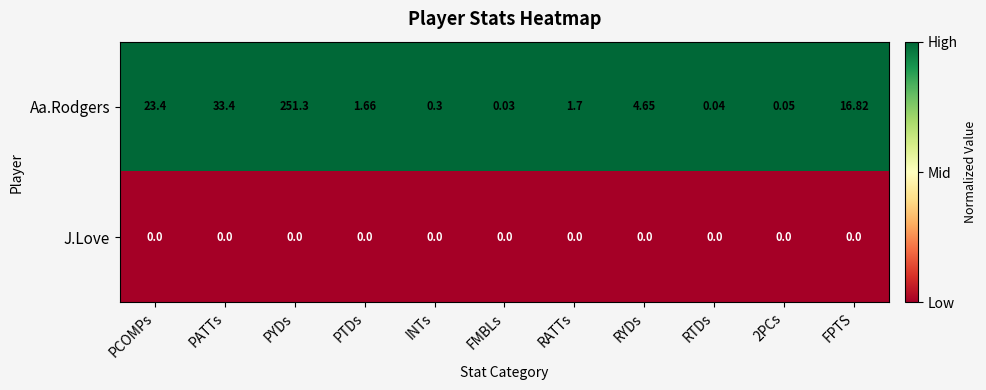

Which series has the largest range (max minus min)?

Aa.Rodgers